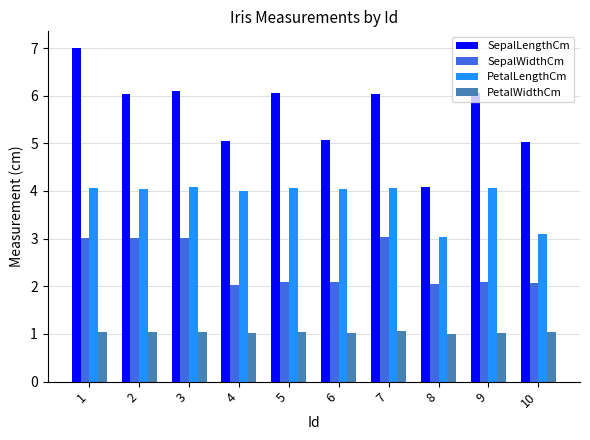

What is the total value across all series at 2?

14.2